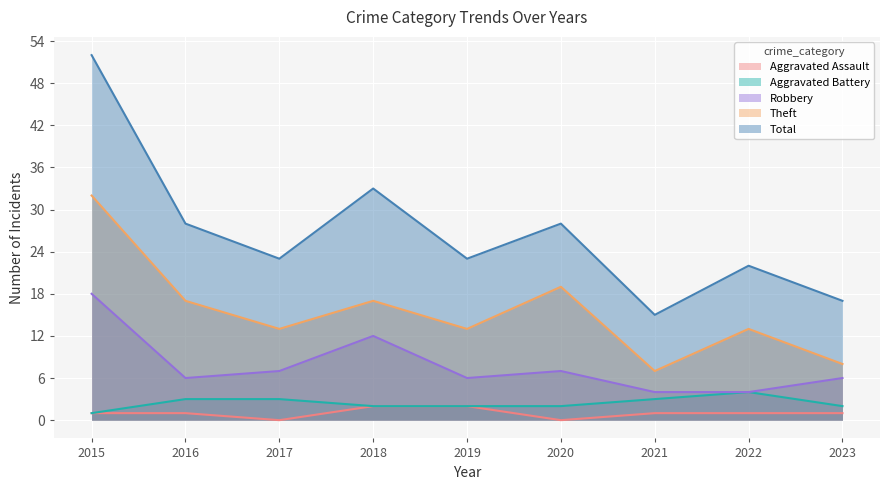

Reading left to right, transcribe all the data shown in this chart.

Aggravated Assault: 1	1	0	2	2	0	1	1	1
Aggravated Battery: 1	3	3	2	2	2	3	4	2
Robbery: 18	6	7	12	6	7	4	4	6
Theft: 32	17	13	17	13	19	7	13	8
Total: 52	28	23	33	23	28	15	22	17